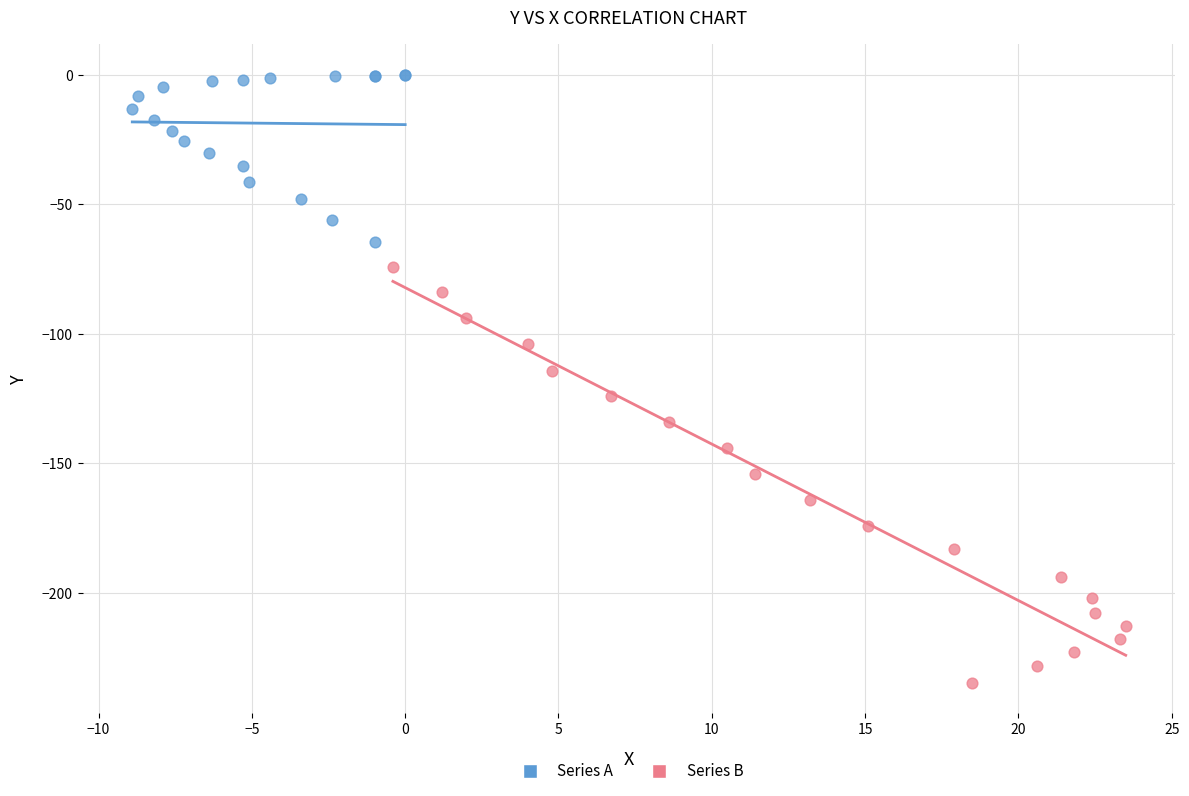

Which series reaches the maximum Y coordinate?

Series A